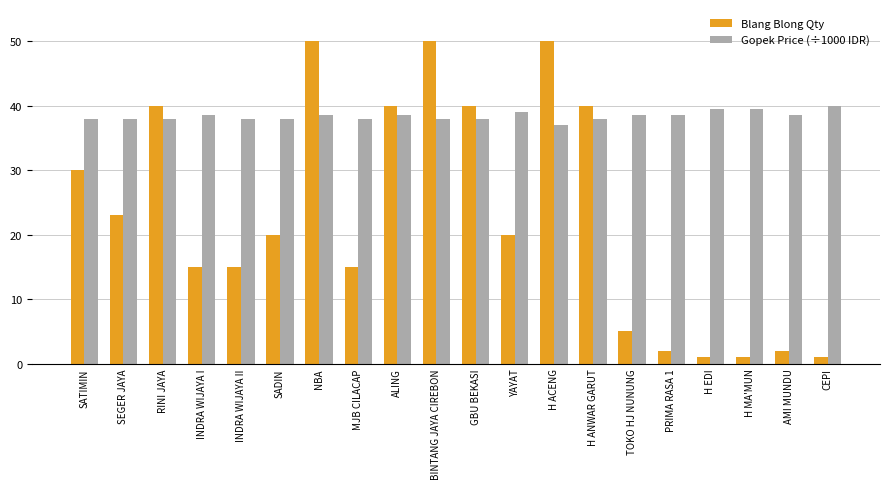

List the series in order of their peak value, highest first.

Blang Blong Qty, Gopek Price (÷1000 IDR)